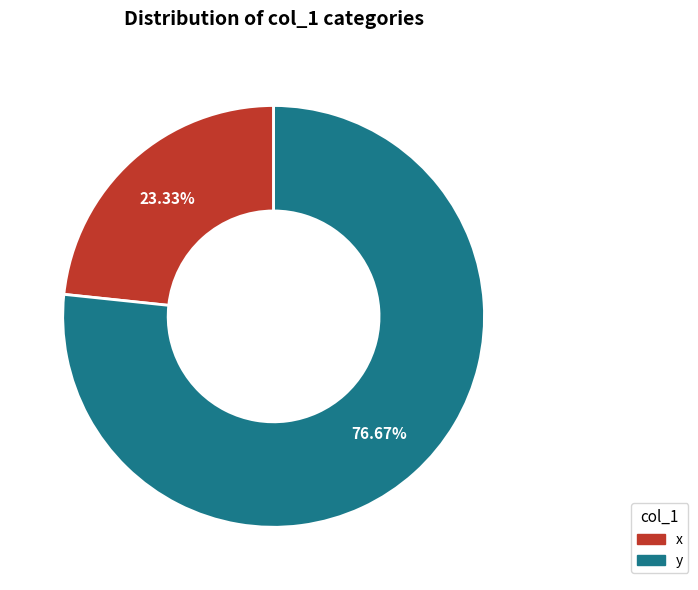

To the nearest percent, what percentage of the pie is x?

23%